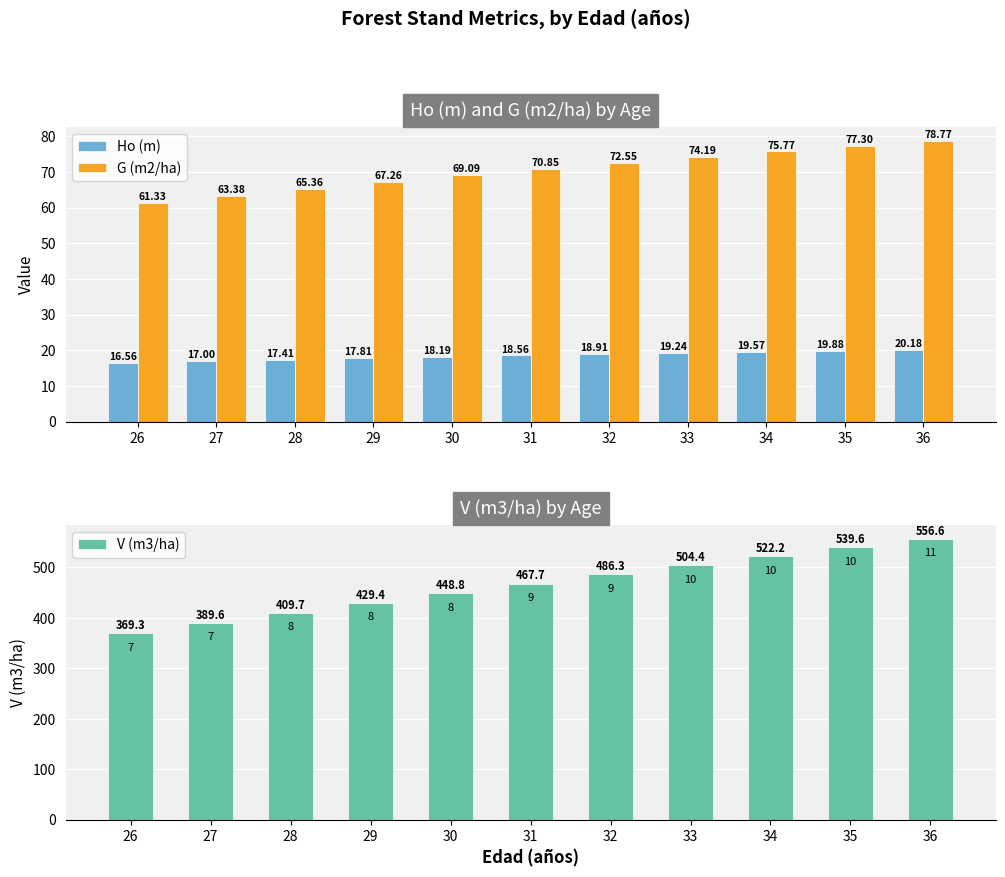

What is the maximum value for G (m2/ha)?

78.8